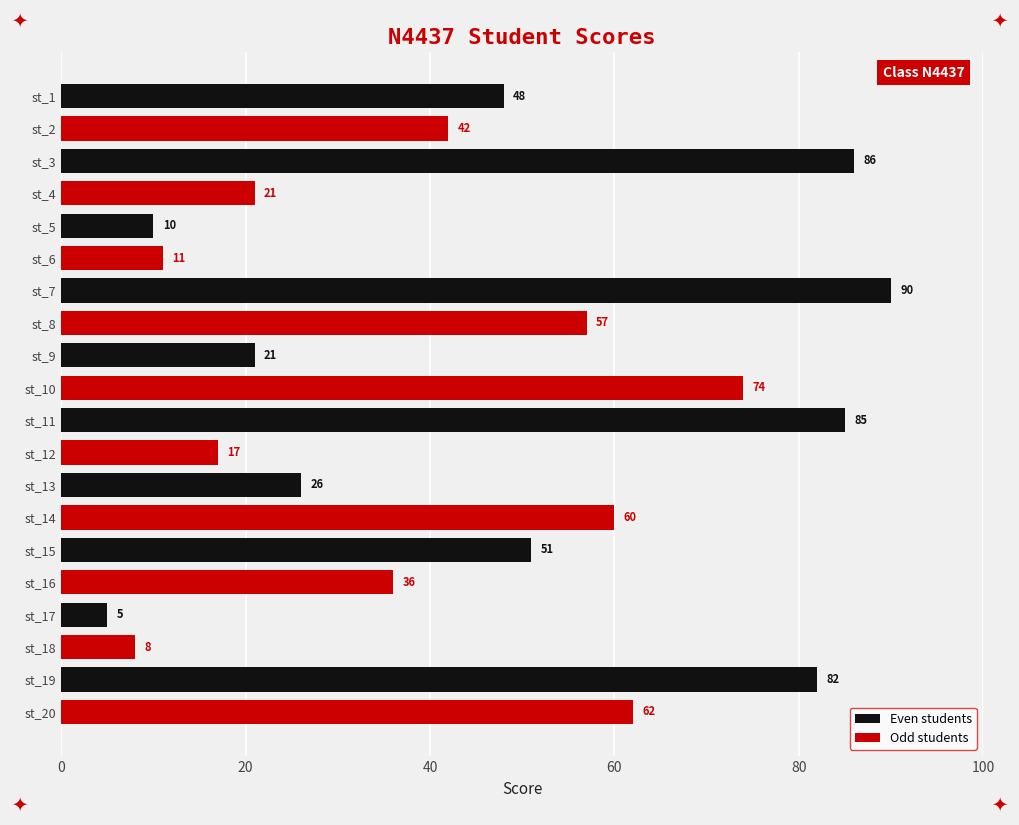

Which category has the highest value across all series?

st_7